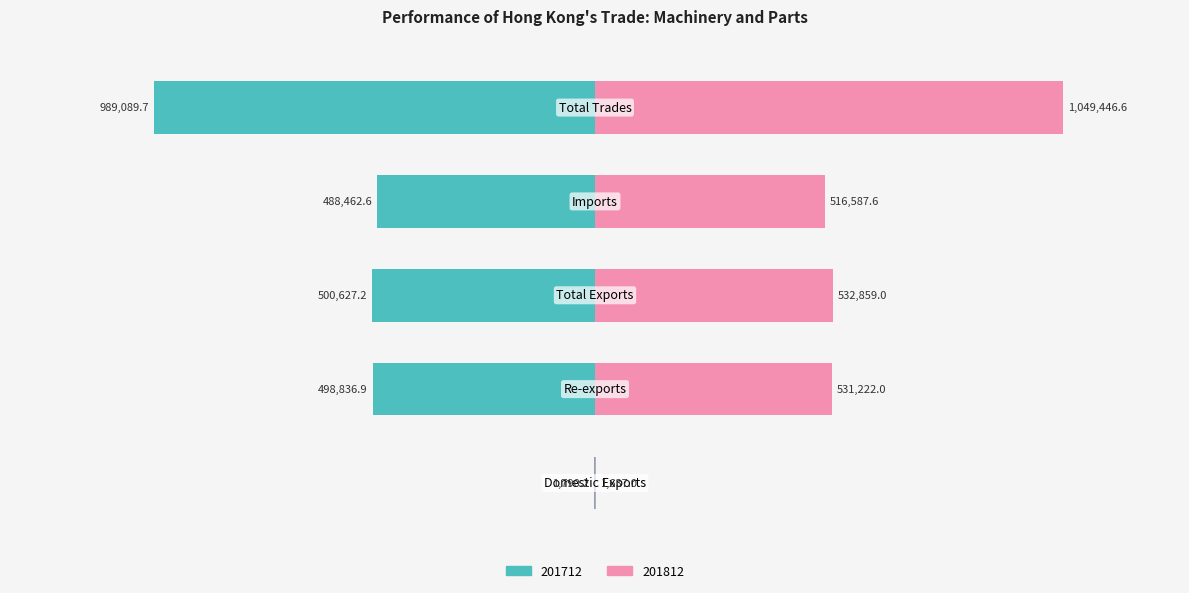

How many bars are there in total?

10